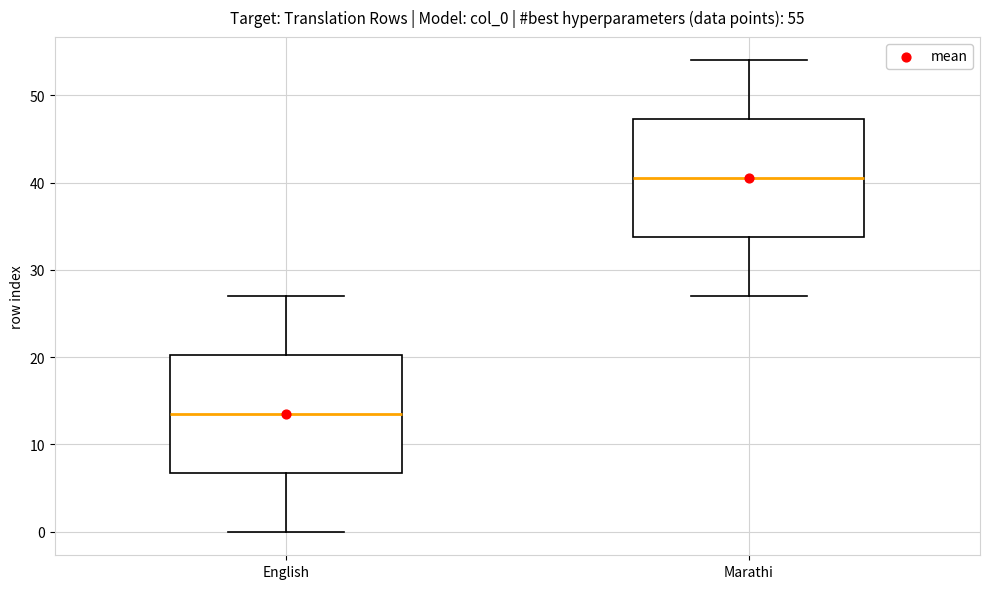

Which box has the lowest median line?

English